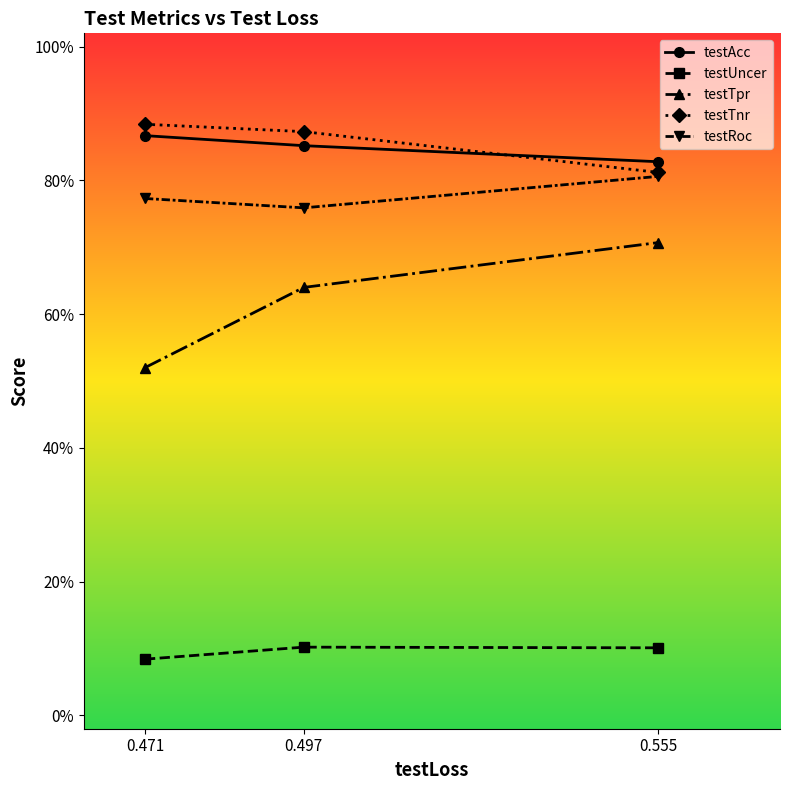

Is it true that testTpr equals 0.4 at 0.497?

False